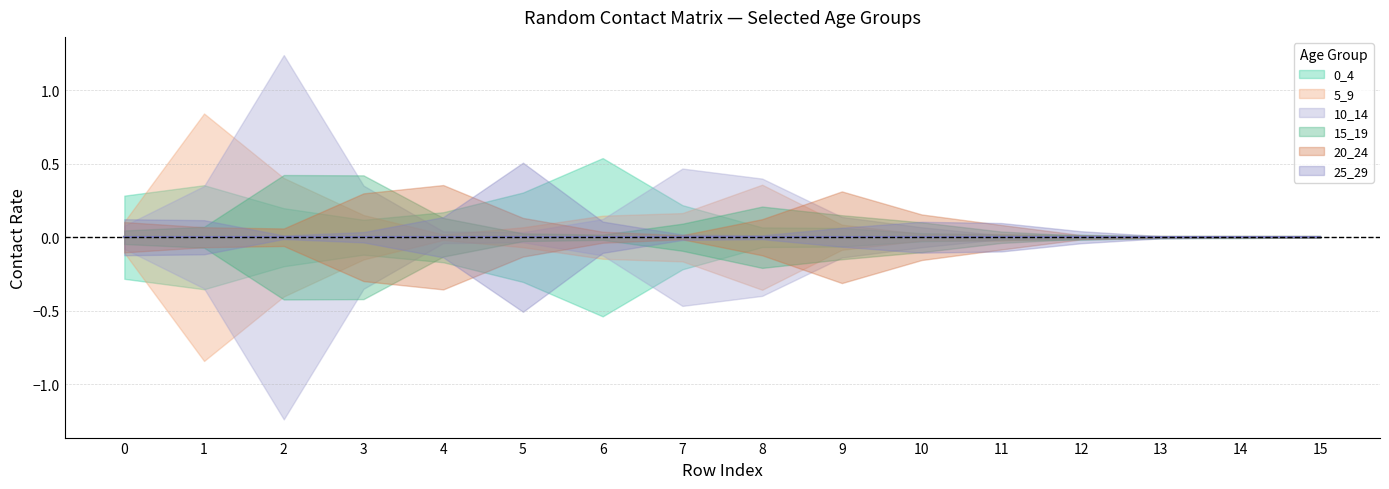

In 0_4, how many points are lower than both neighbors (excluding endpoints)?

2